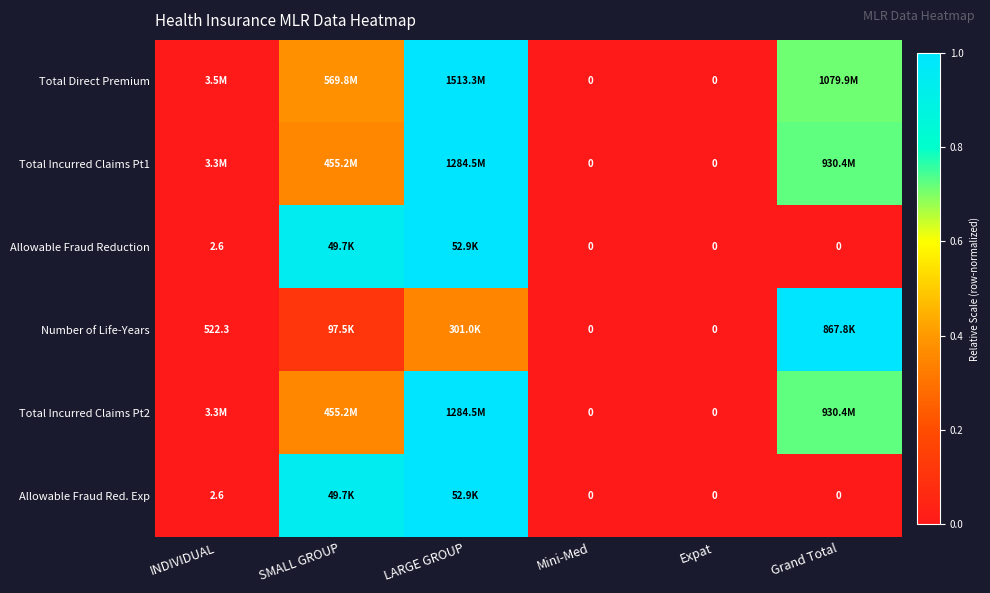

Which series has the largest total across all categories?

Total Direct Premium